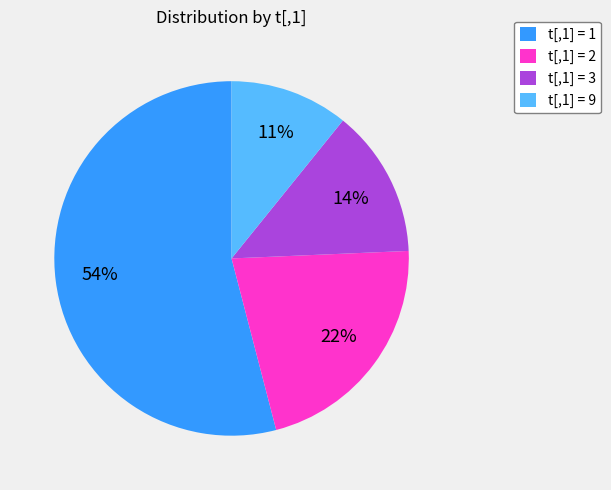

Which has a higher value, t[,1] = 1 or t[,1] = 2?

t[,1] = 1